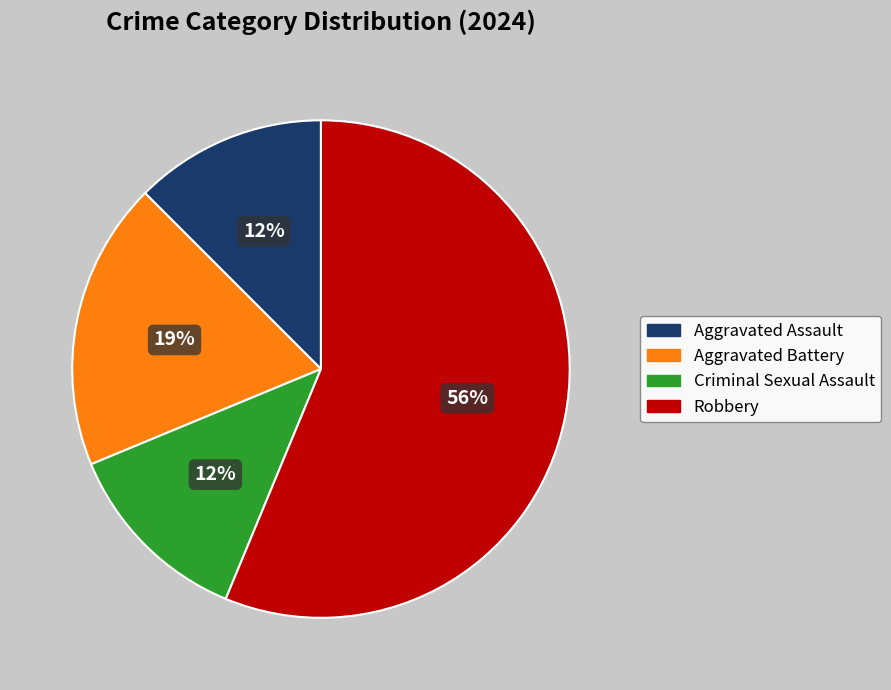

Which category accounts for the majority?

Robbery